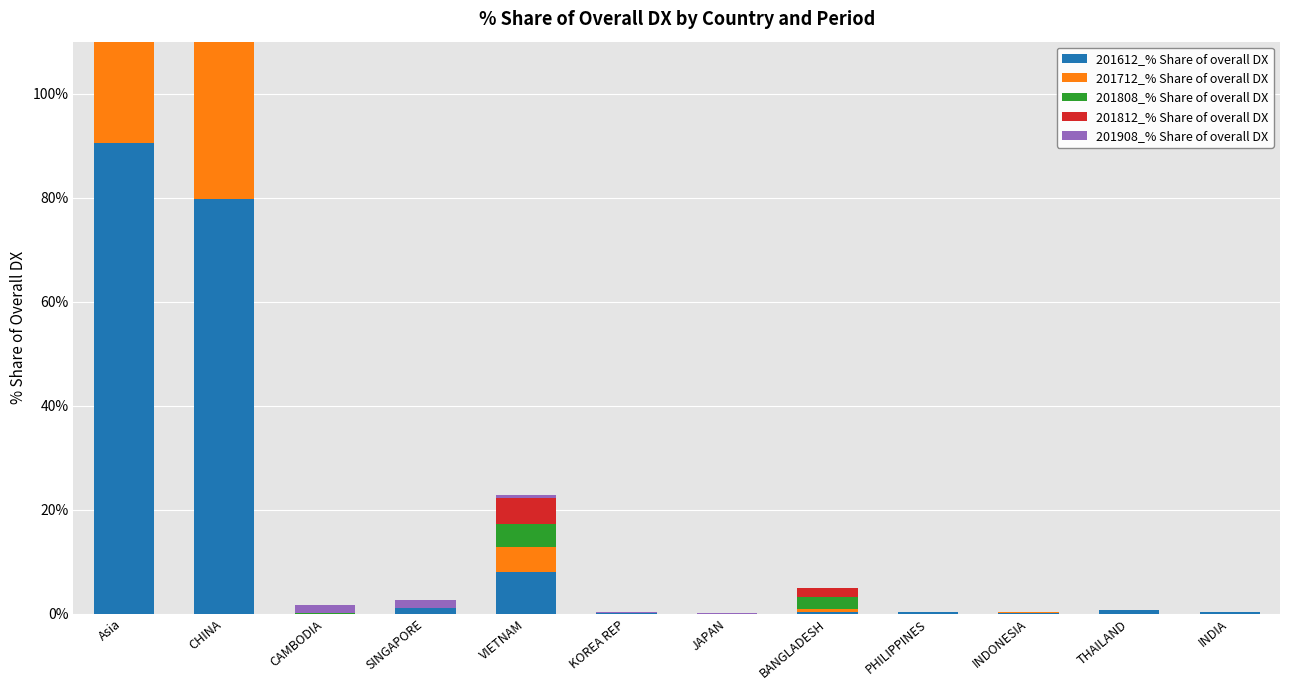

How many groups of bars are there?

12